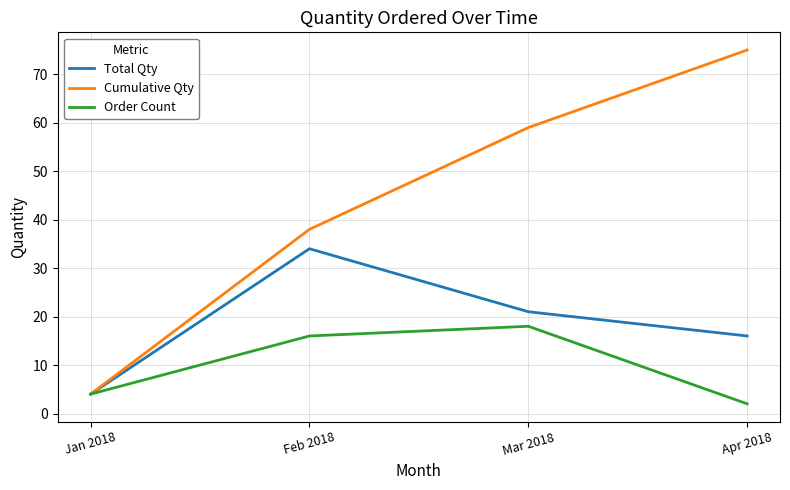

True or false: Order Count has a value of 18 at Mar 2018.

True